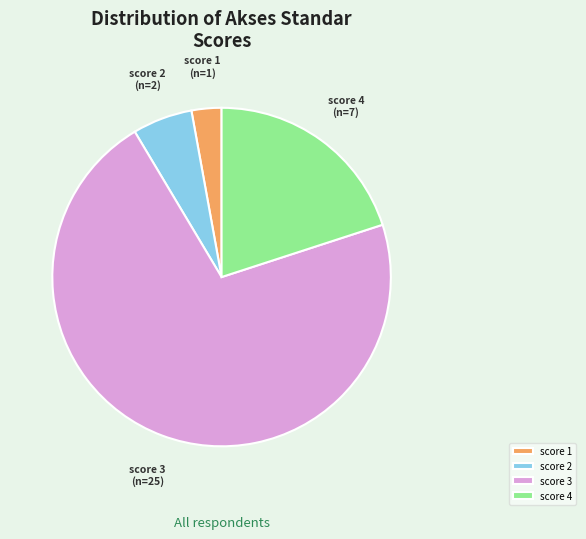

Rank the categories by value from highest to lowest.

score 3, score 4, score 2, score 1